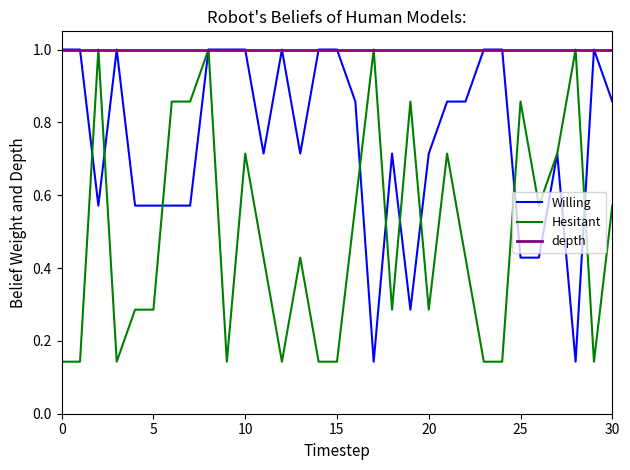

Which series has the largest total across all categories?

depth